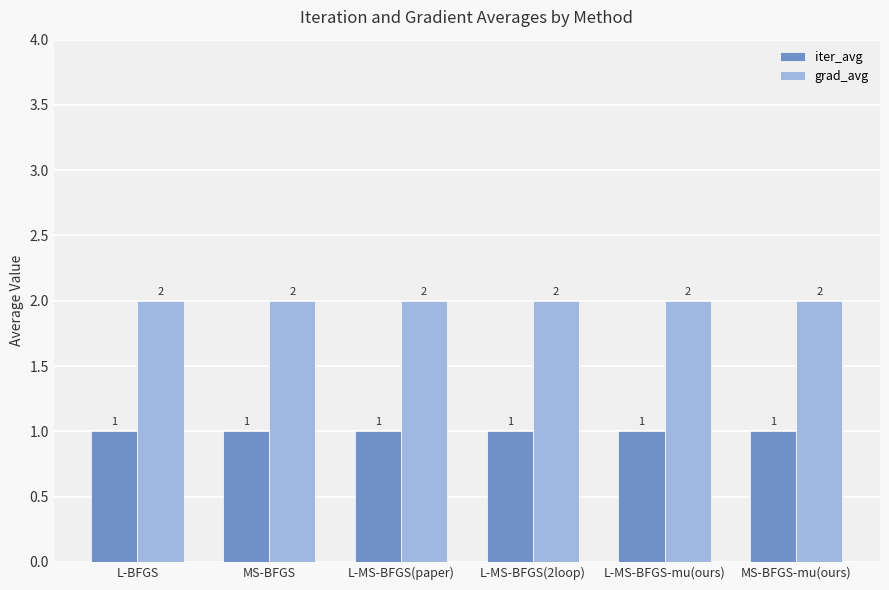

How many series are shown in this chart?

2